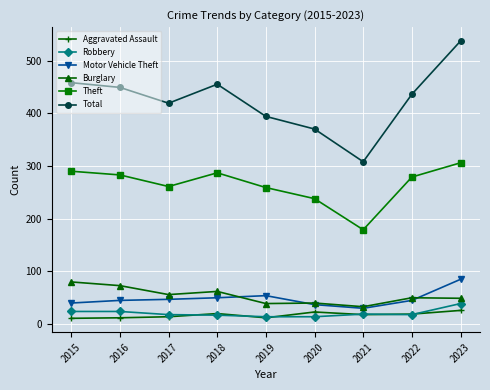

What is the lowest value of the Robbery series?

14